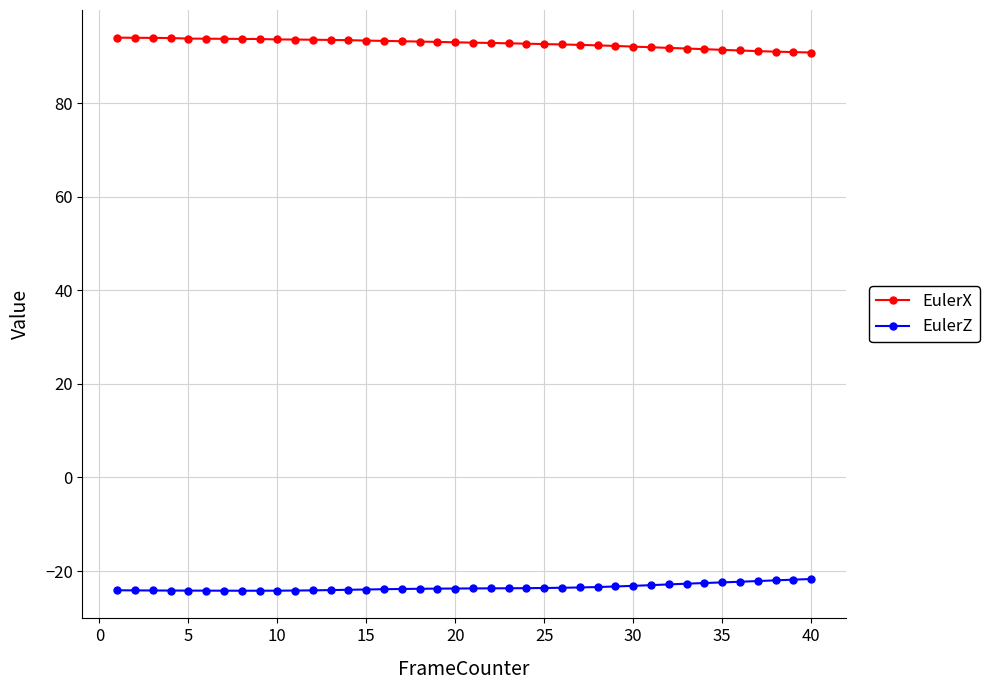

True or false: EulerZ and EulerX cross at least once.

False